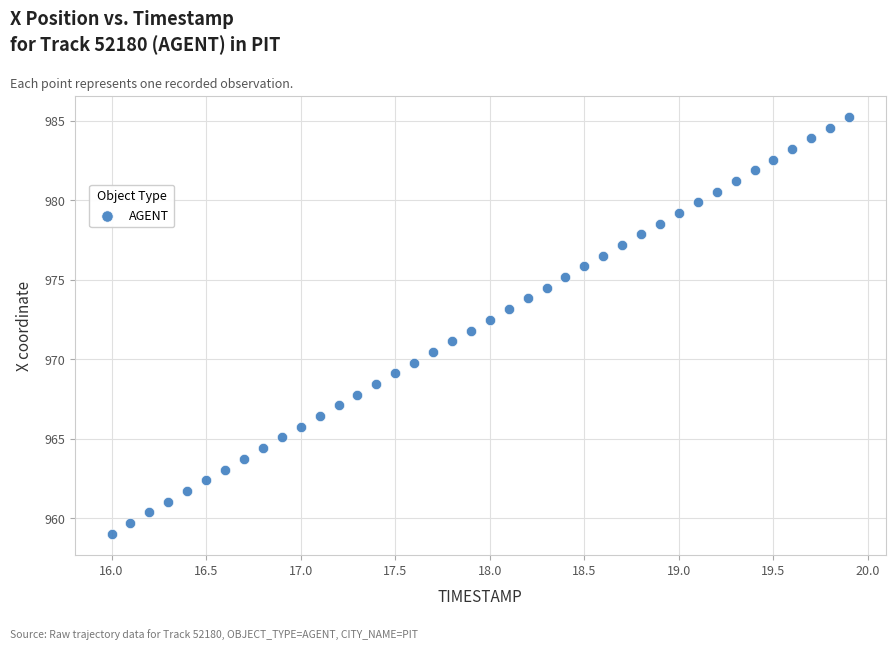

What is the range of Y values (max minus min)?

26.2